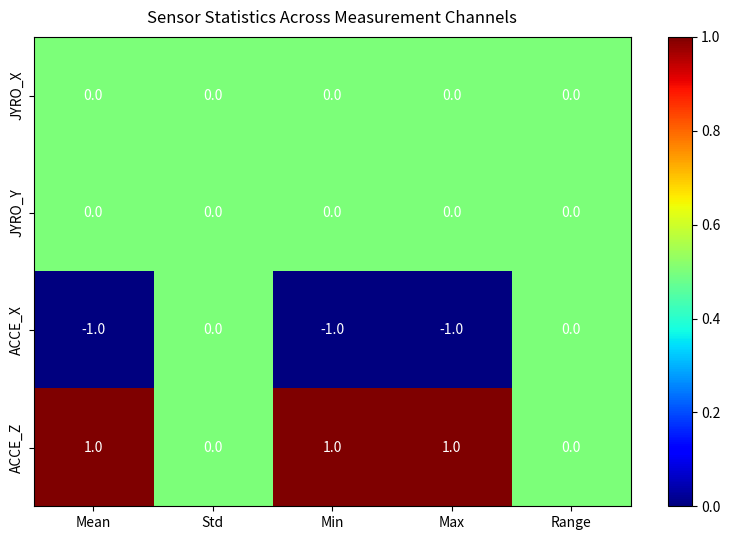

Is it true that ACCE_X equals 0 at Range?

True